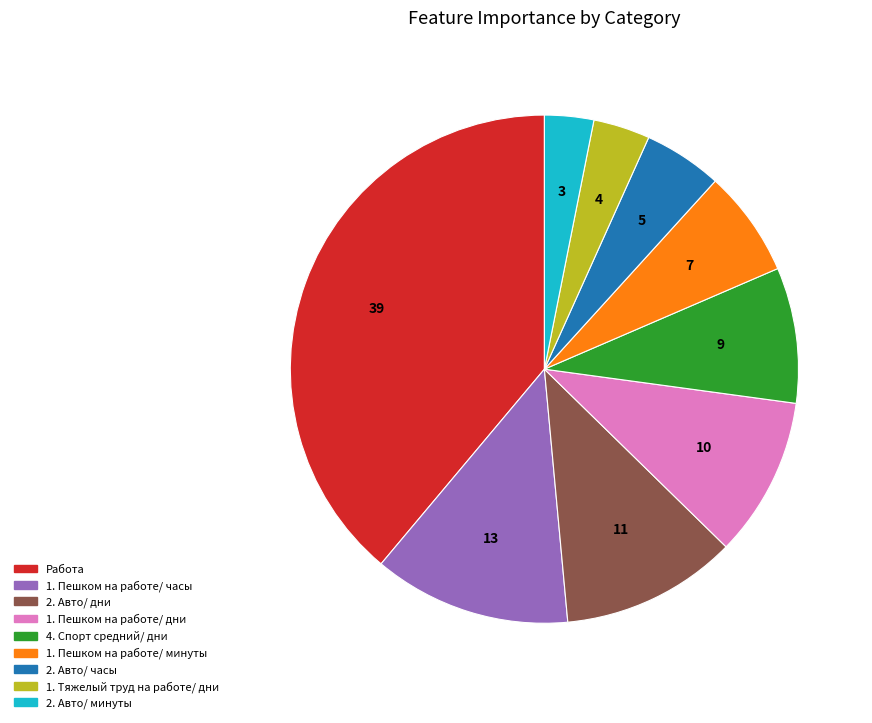

Between 2. Авто/ часы and 1. Тяжелый труд на работе/ дни, which is larger?

2. Авто/ часы